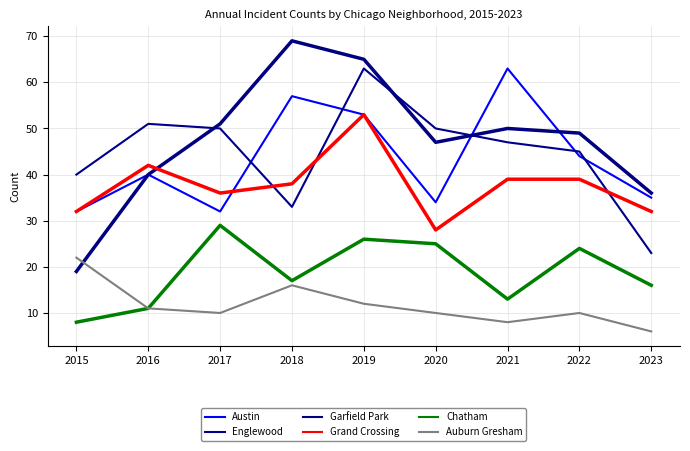

What is the value of the Auburn Gresham point at the 5th from the left?

12